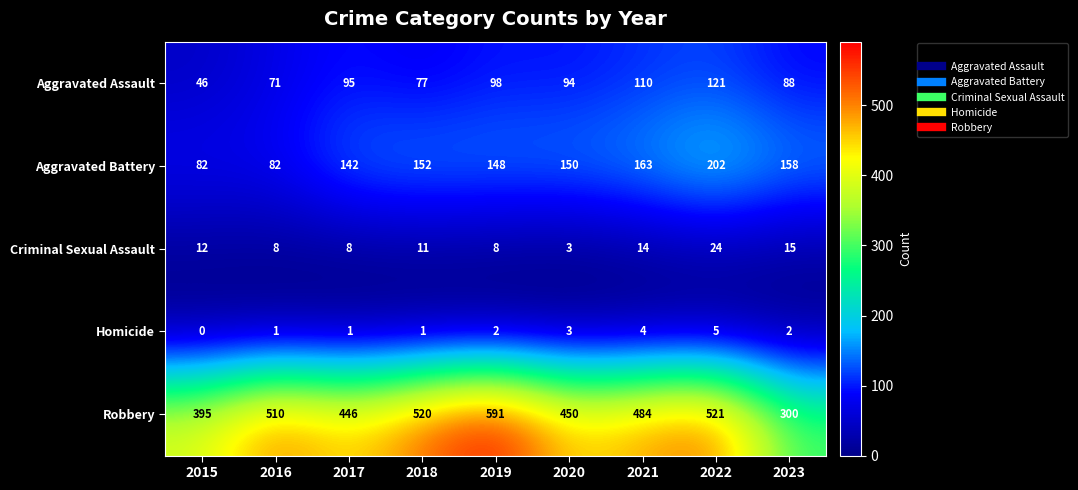

What is the difference between the maximum and minimum values in the Aggravated Battery series?

120